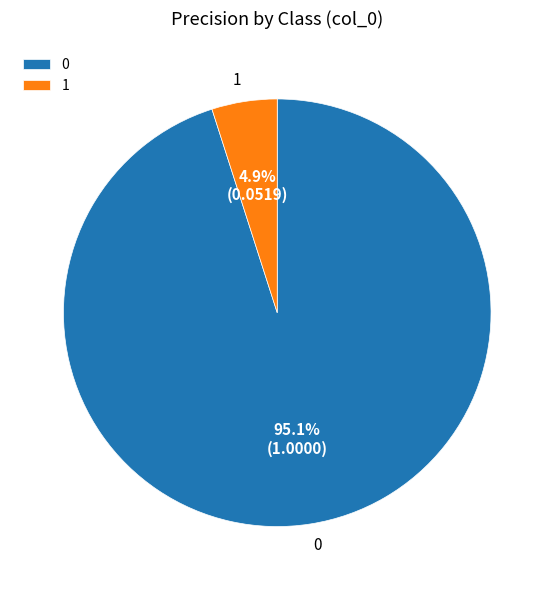

Does any single category account for the majority?

Yes